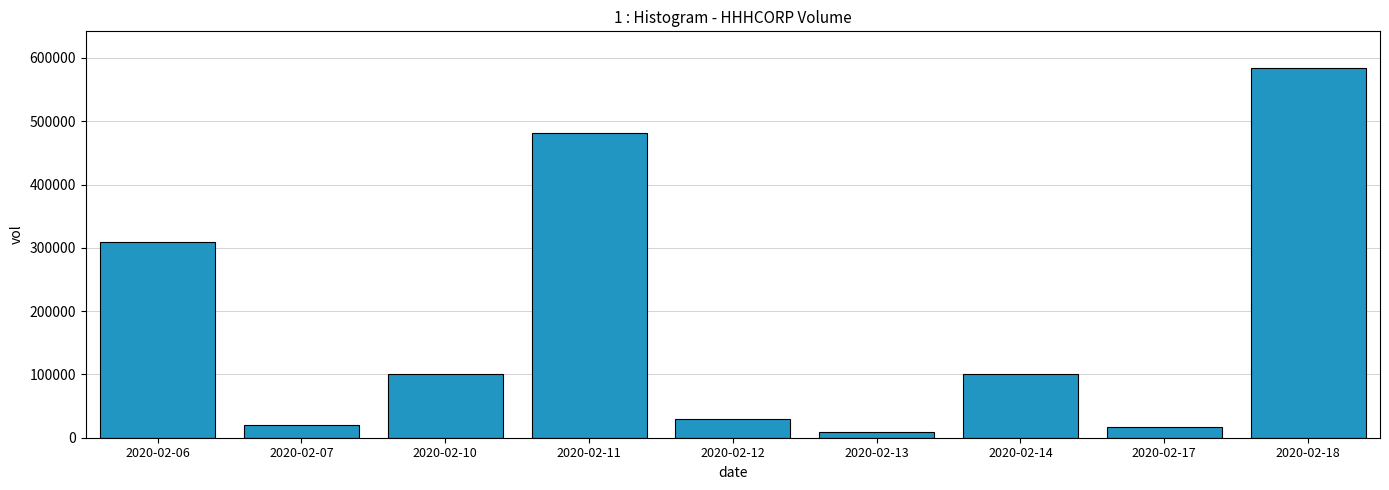

The value at 2020-02-06 is 308900. True or false?

True